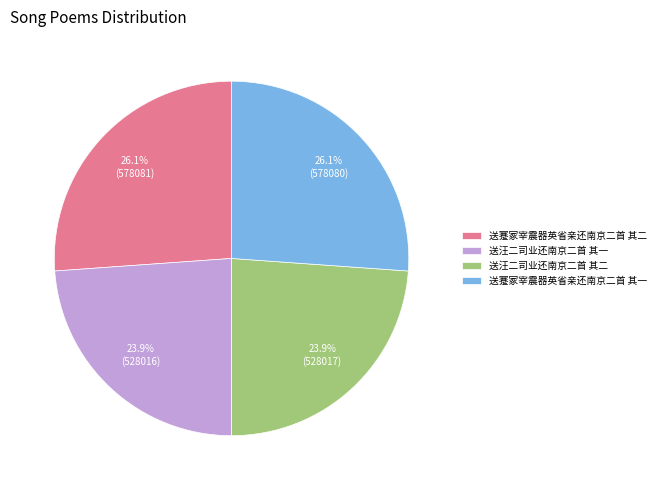

To the nearest percent, what is the average slice percentage?

25%